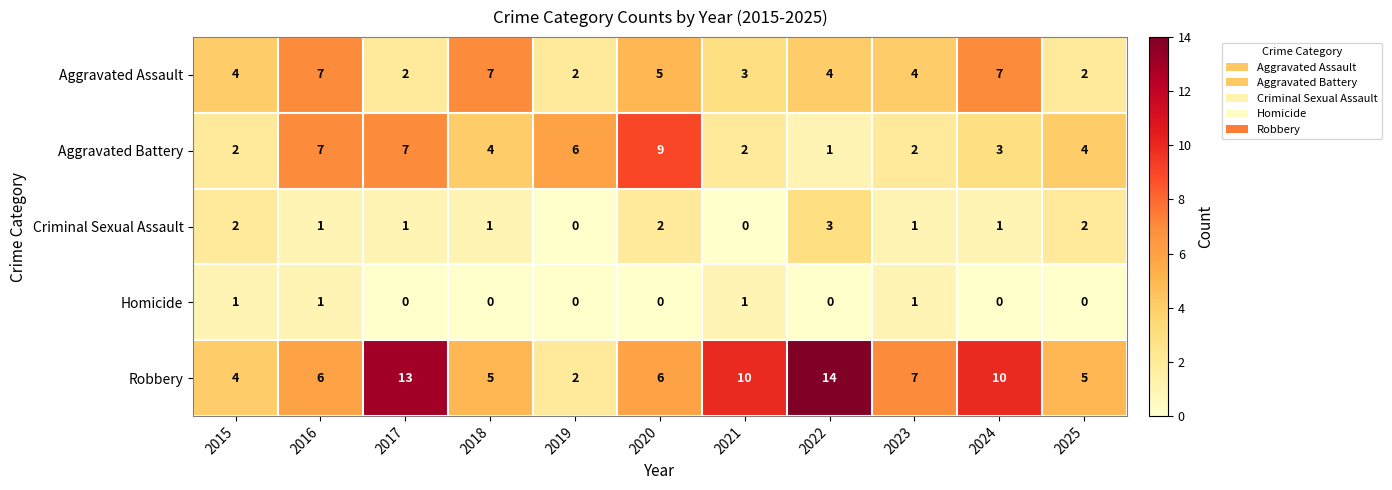

Which series has the largest total across all categories?

Robbery